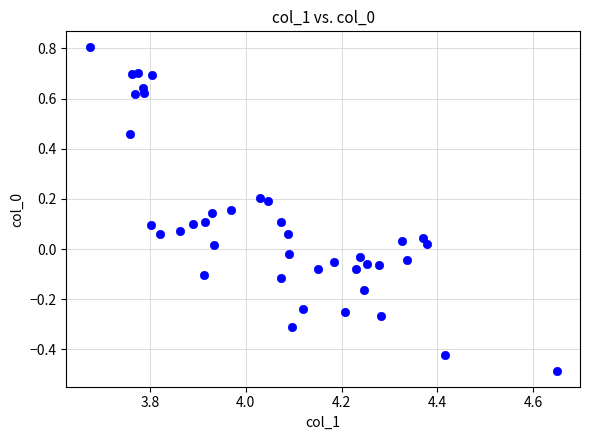

What is the range of Y values (max minus min)?

1.3